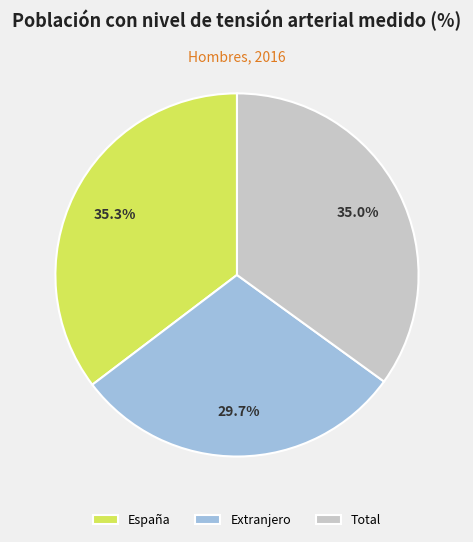

Is there any slice that represents more than half of the pie?

No